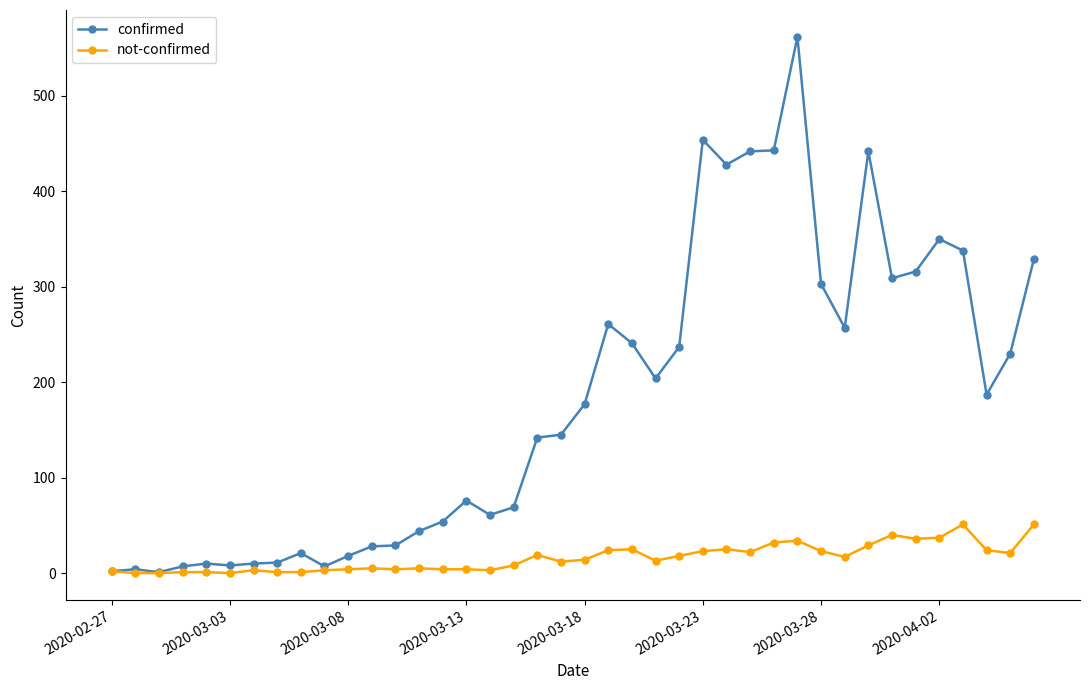

At how many categories does at least one series exceed 114?

22